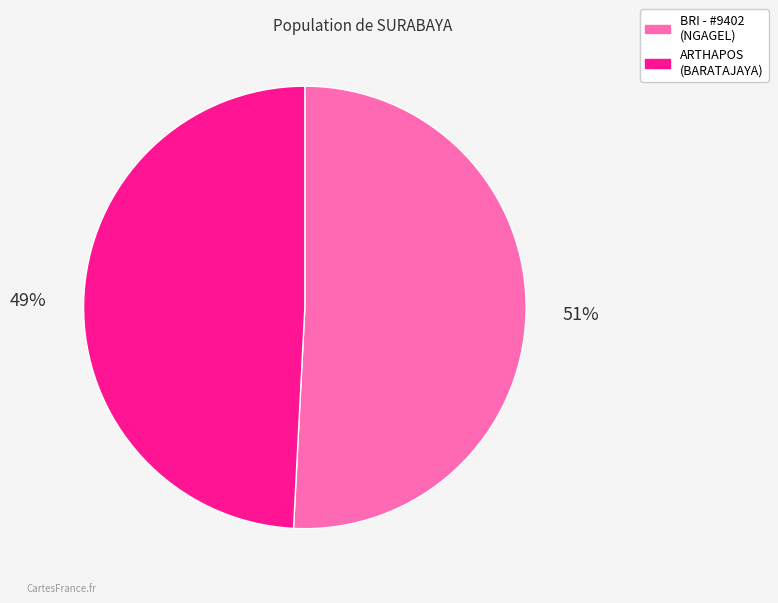

To the nearest percent, what is the average slice percentage?

50%